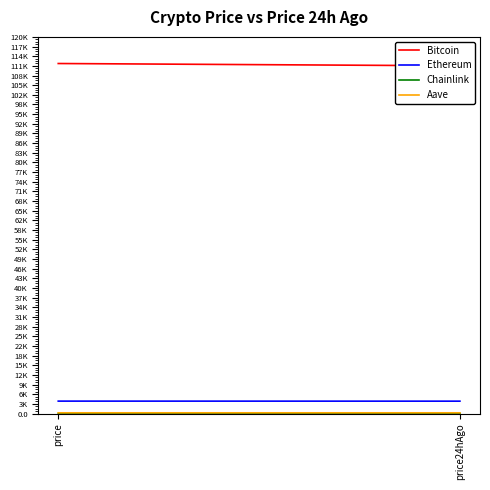

What are all the series names shown in the legend?

Bitcoin, Ethereum, Chainlink, Aave